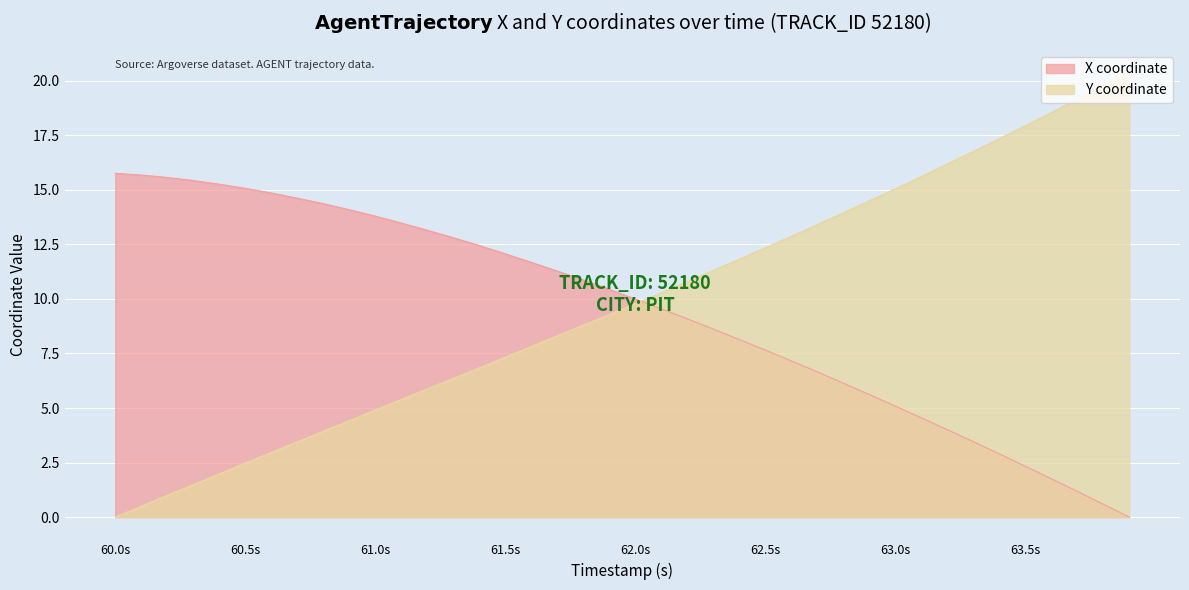

What is the greatest value displayed?

20.4